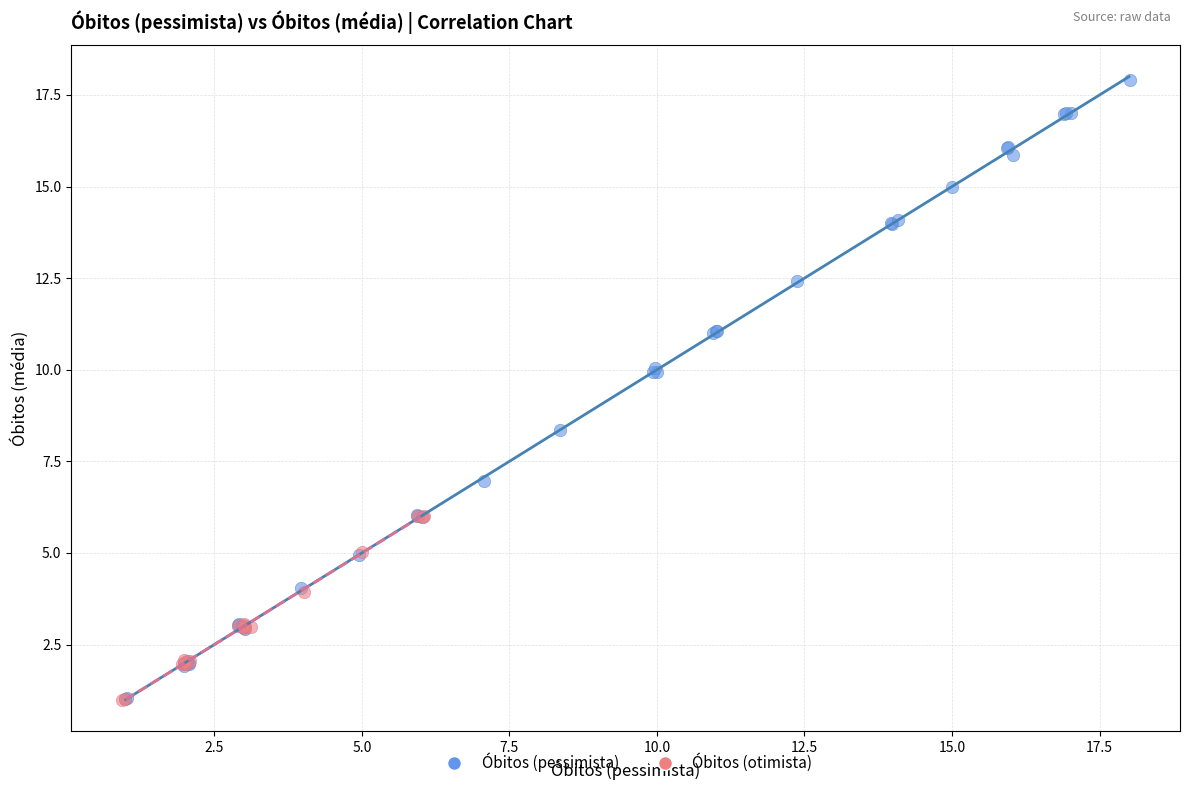

Which series has the largest Y range (max minus min)?

Óbitos (pessimista)